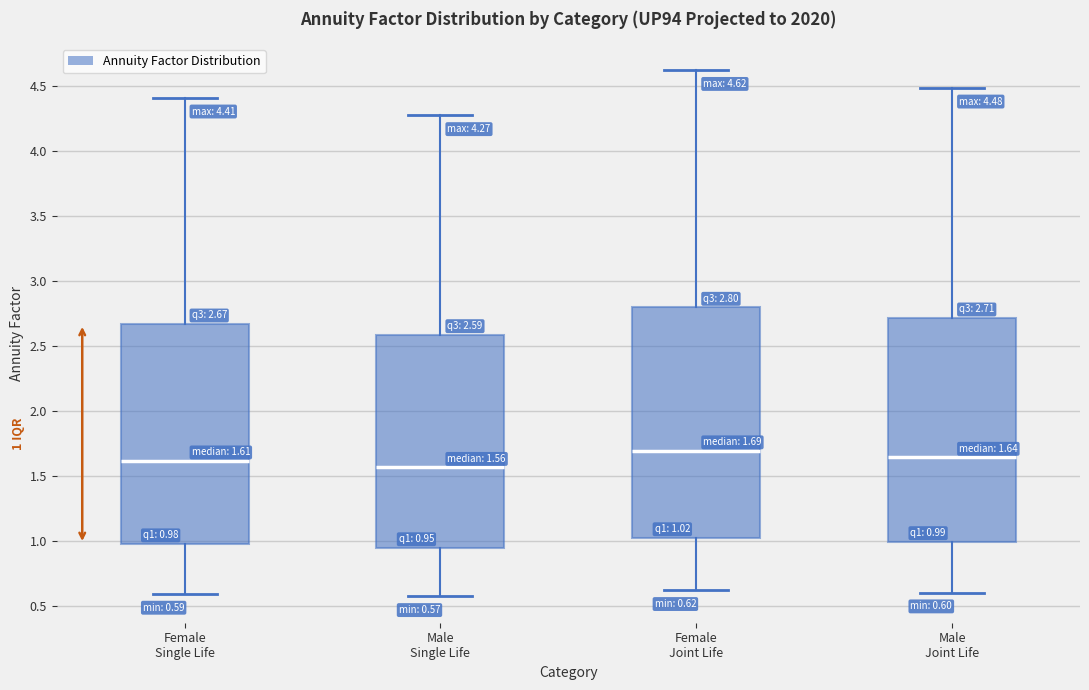

Comparing the boxes themselves (not the whiskers), which one is the tallest?

Female Joint Life